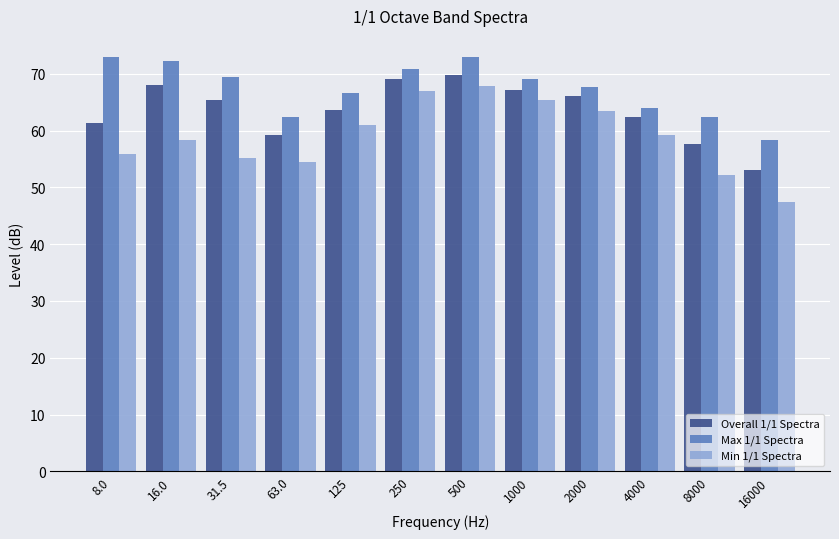

Is the value of Max 1/1 Spectra at 1000 greater than the value of Overall 1/1 Spectra at 2000?

Yes